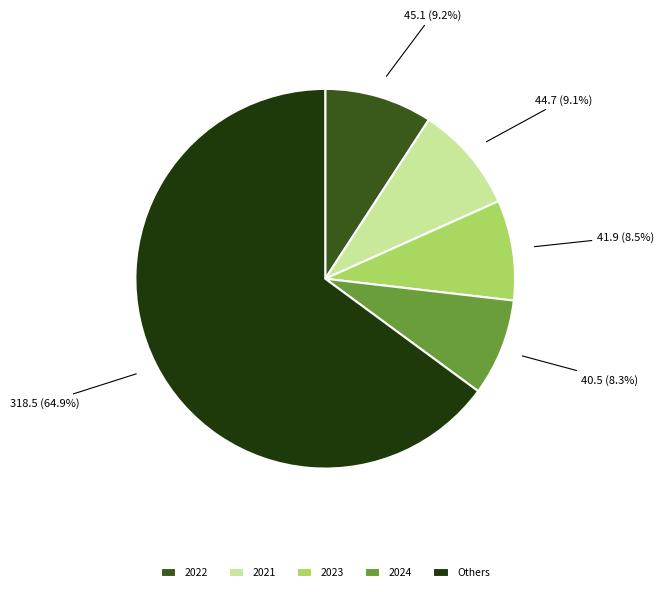

How many slices are in this pie chart?

5